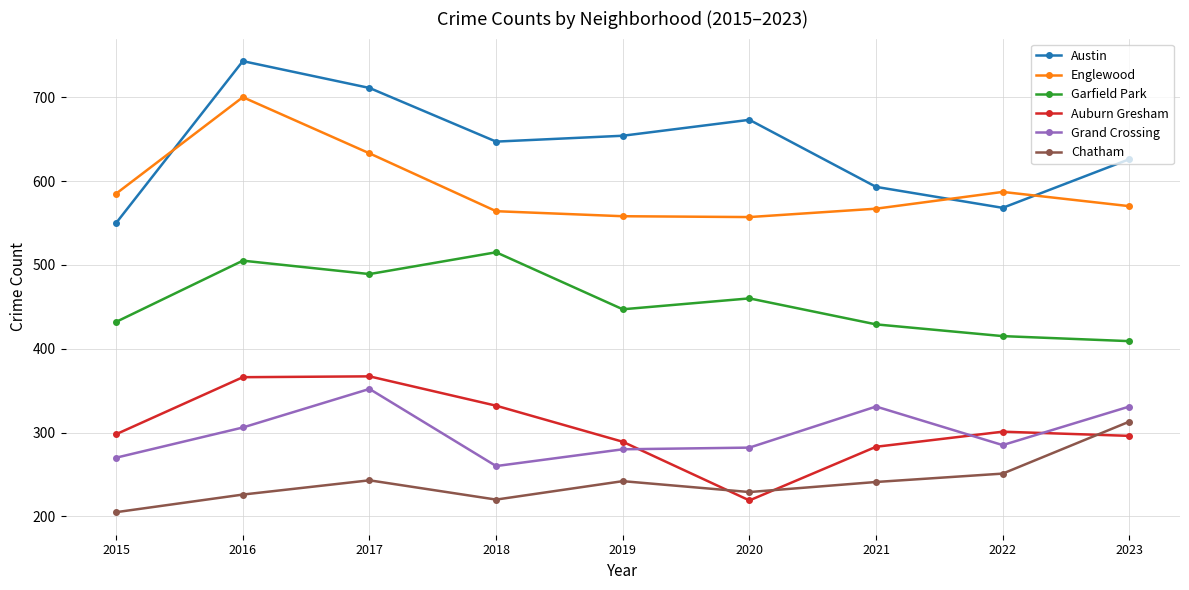

What is the value of the Grand Crossing point at the 7th from the left?

331